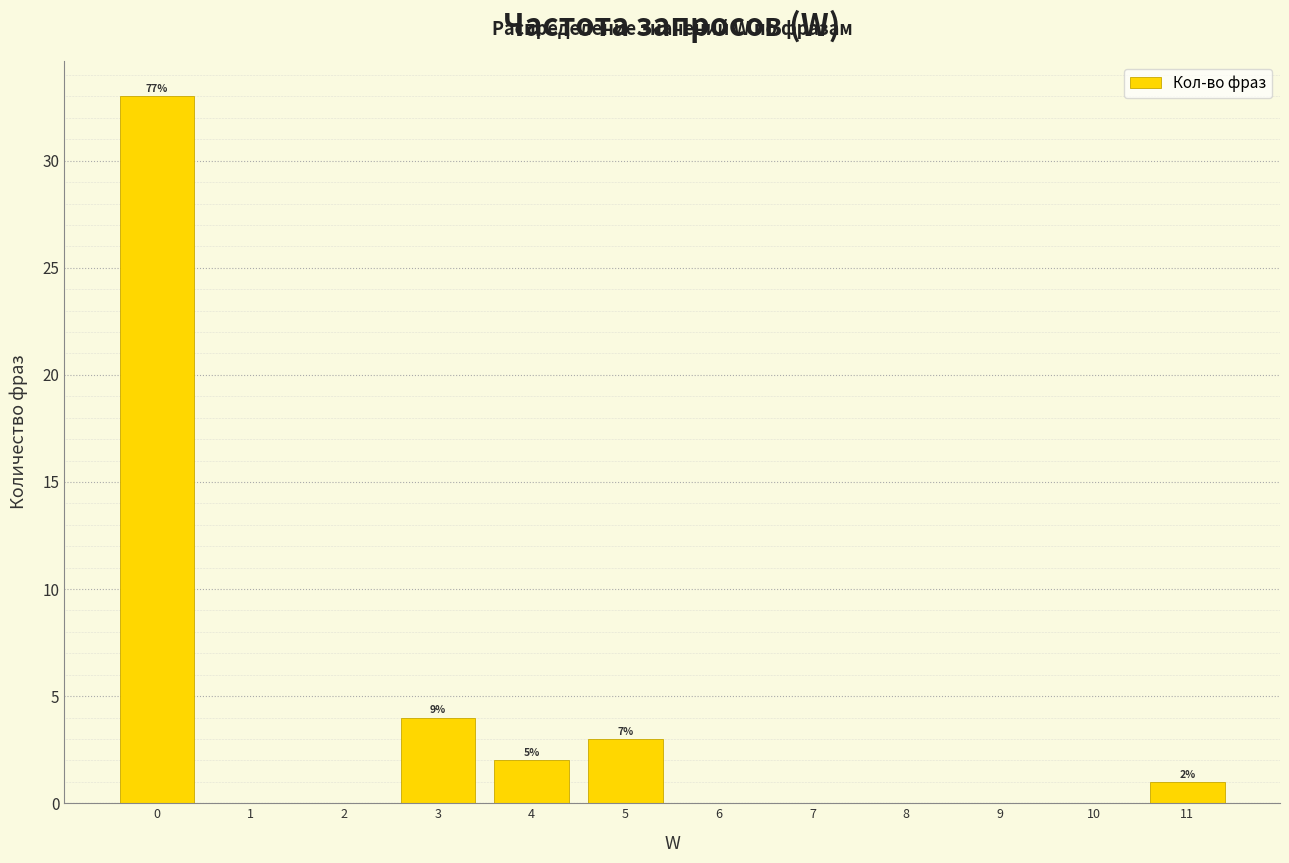

Which range on the x-axis has the tallest bar?

-0.5 to 0.5